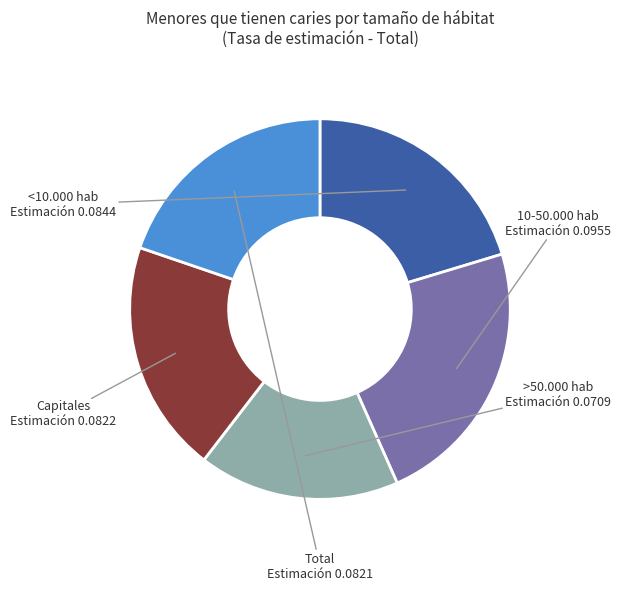

Between 10-50.000 hab and Total, which is larger?

10-50.000 hab